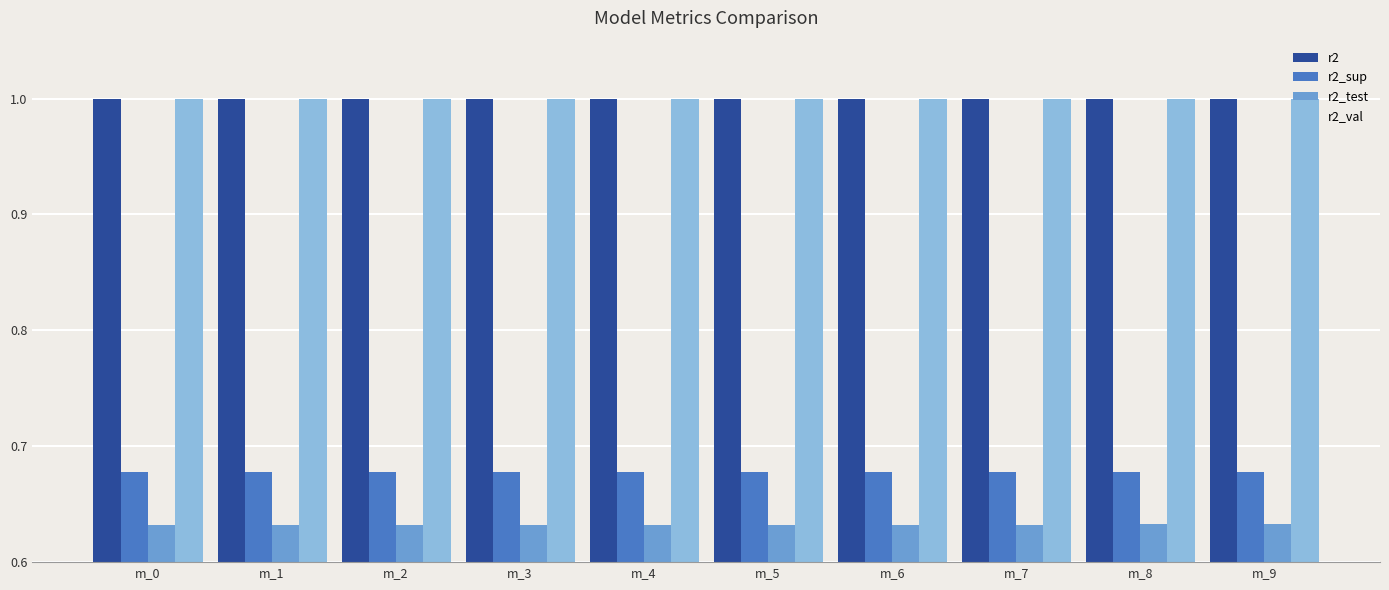

What is the greatest value displayed?

1.0